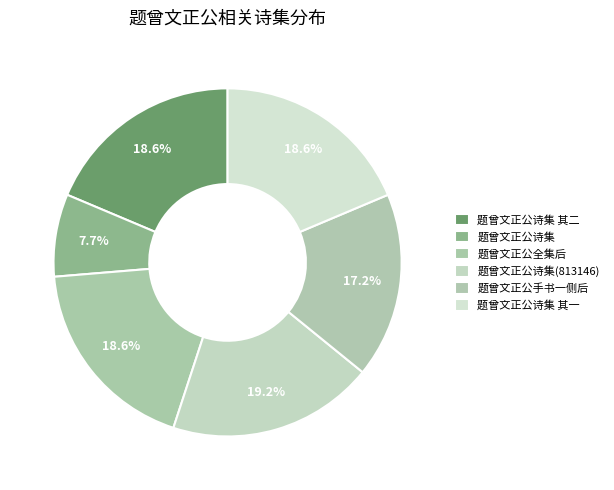

How many segments does this pie chart have?

6